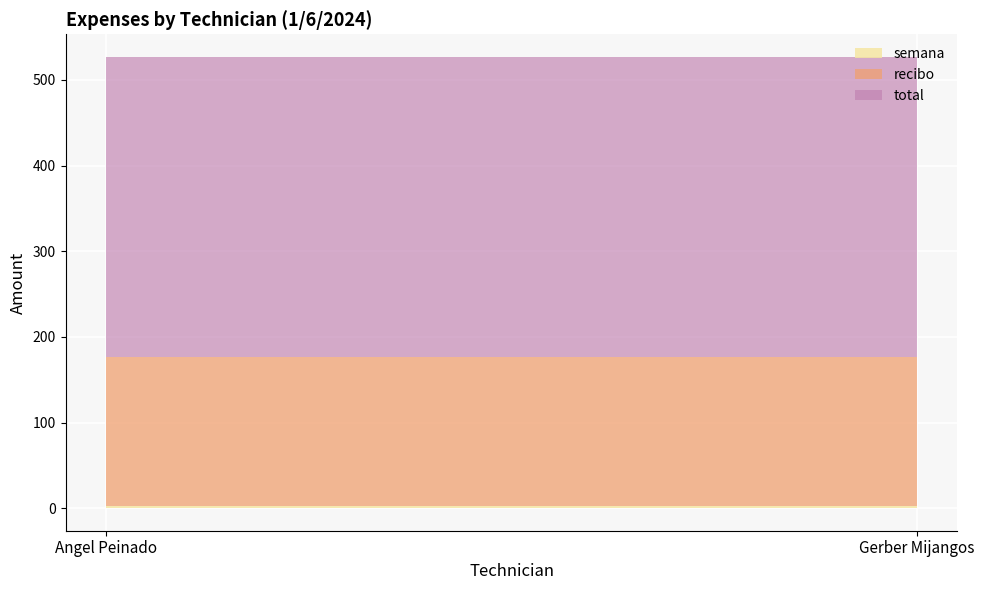

Reading left to right, list all the values displayed in this chart.

recibo: 175	175
semana: 2	2
total: 350	350